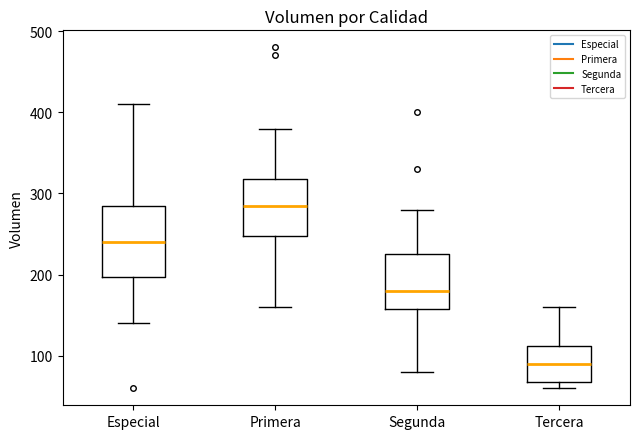

Which box is the tallest, from its lower edge to its upper edge?

Especial